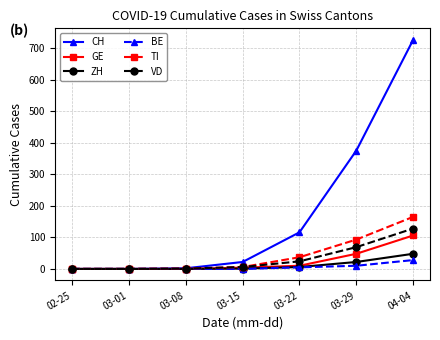

At how many categories does at least one series exceed 69?

3